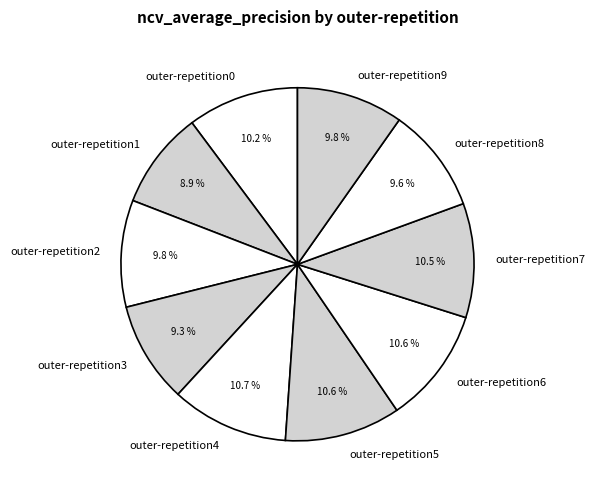

What percentage is NOT represented by outer-repetition3?

90.7%